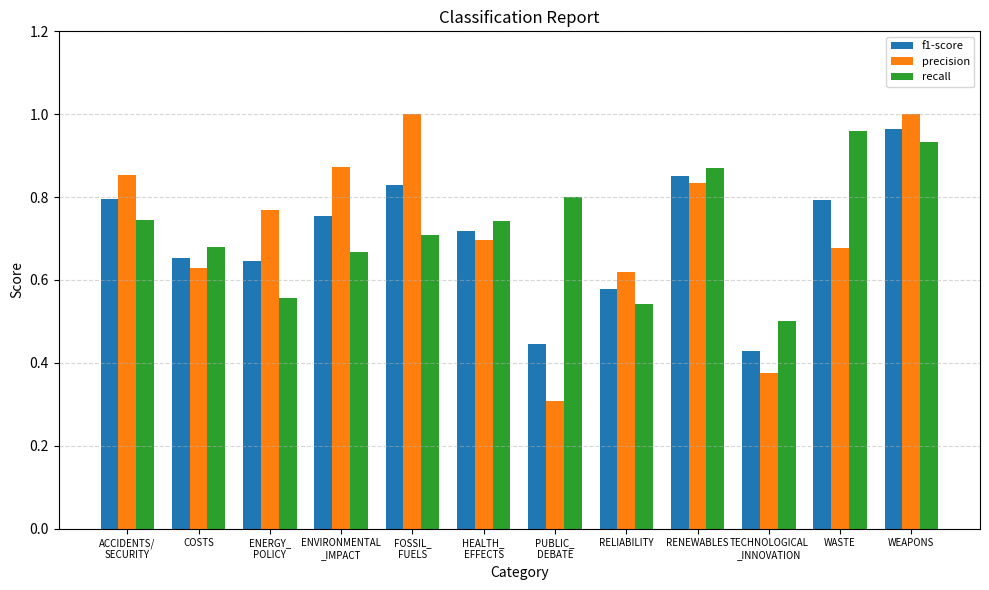

Which series has the widest spread of values?

precision